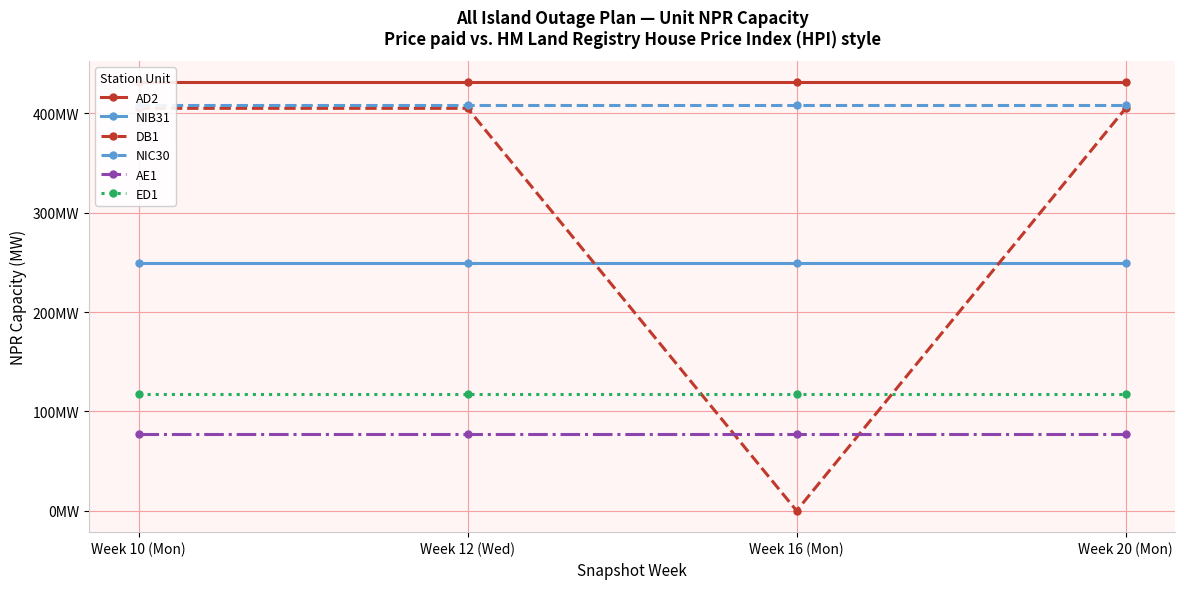

Reading left to right, transcribe all the data shown in this chart.

AD2: Week 10 (Mon)=431	Week 12 (Wed)=431	Week 16 (Mon)=431	Week 20 (Mon)=431
NIB31: Week 10 (Mon)=249	Week 12 (Wed)=249	Week 16 (Mon)=249	Week 20 (Mon)=249
DB1: Week 10 (Mon)=405	Week 12 (Wed)=405	Week 16 (Mon)=0	Week 20 (Mon)=405
NIC30: Week 10 (Mon)=408	Week 12 (Wed)=408	Week 16 (Mon)=408	Week 20 (Mon)=408
AE1: Week 10 (Mon)=77	Week 12 (Wed)=77	Week 16 (Mon)=77	Week 20 (Mon)=77
ED1: Week 10 (Mon)=118	Week 12 (Wed)=118	Week 16 (Mon)=118	Week 20 (Mon)=118